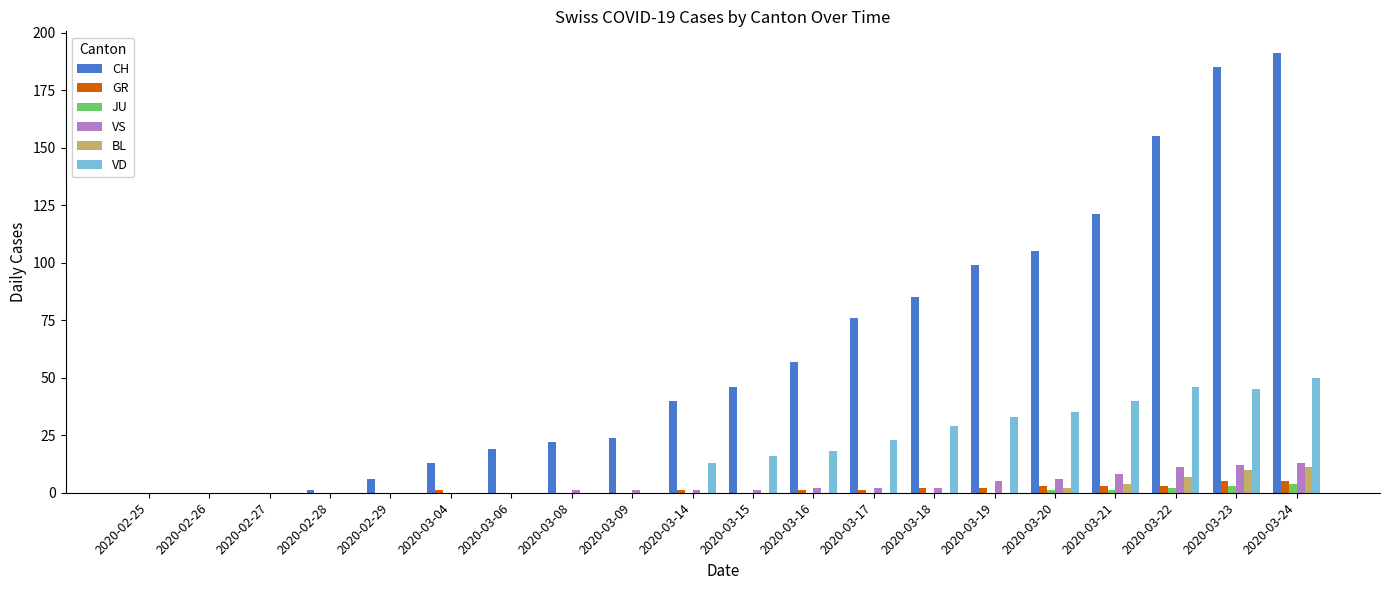

Which series changed the most between 2020-03-16 and 2020-03-24?

CH